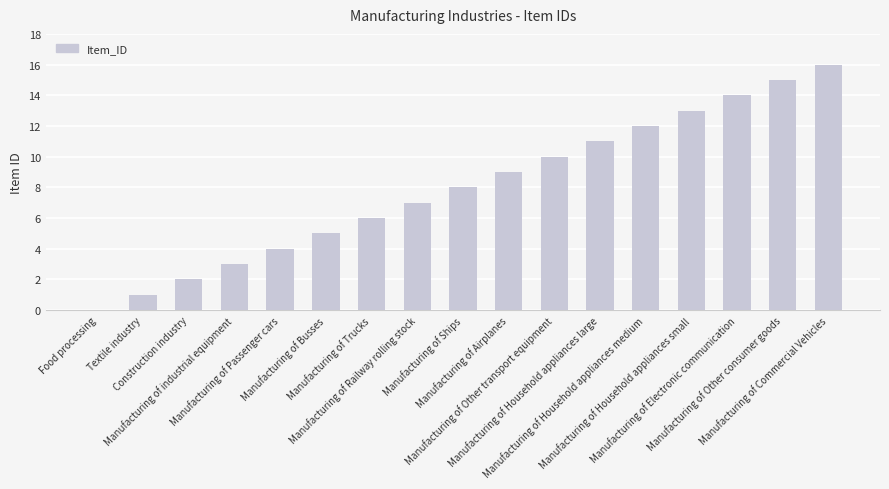

Where is the data nearest to the value 8?

Manufacturing of Ships